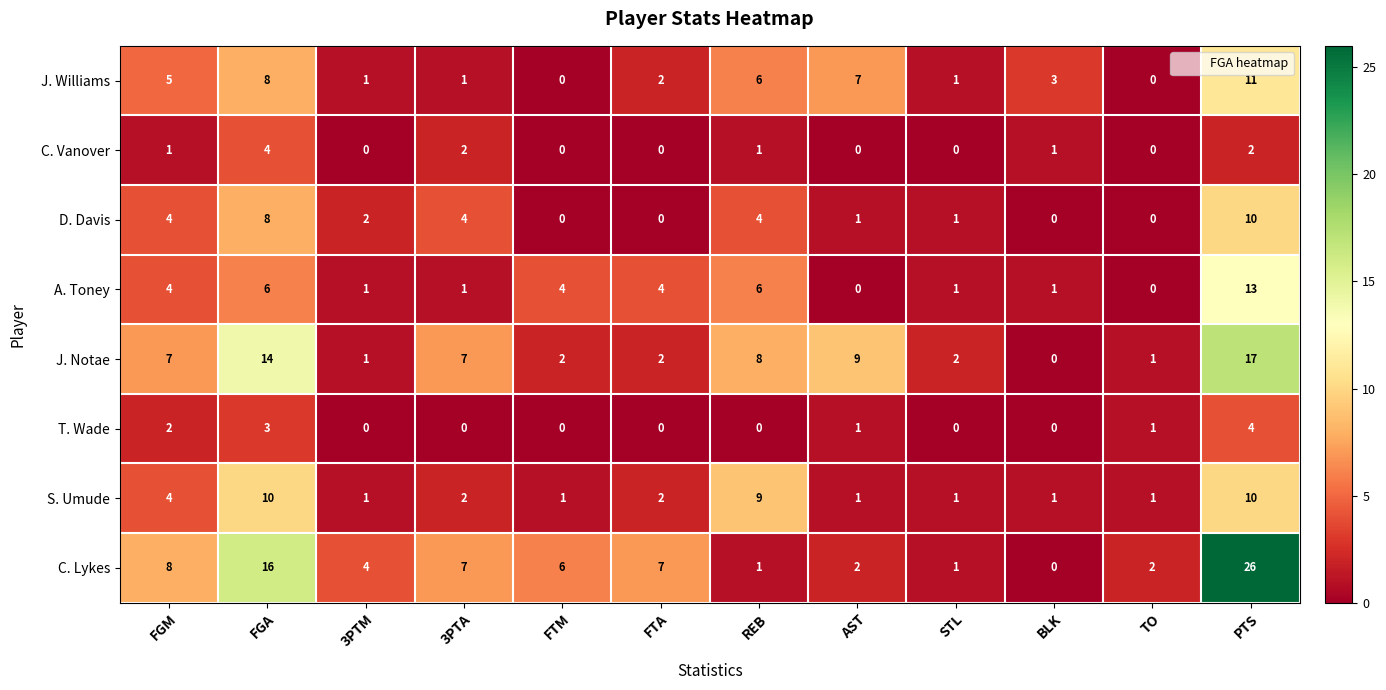

What is the greatest value displayed?

26